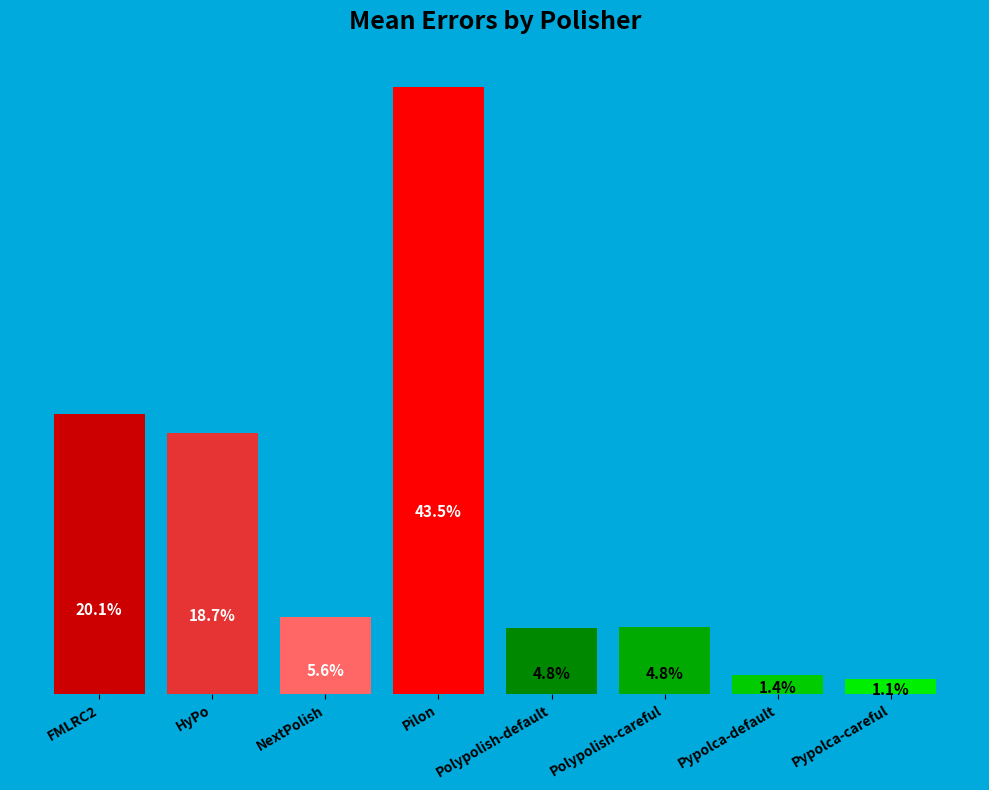

Which label corresponds to the smallest value in the chart?

Pypolca-careful